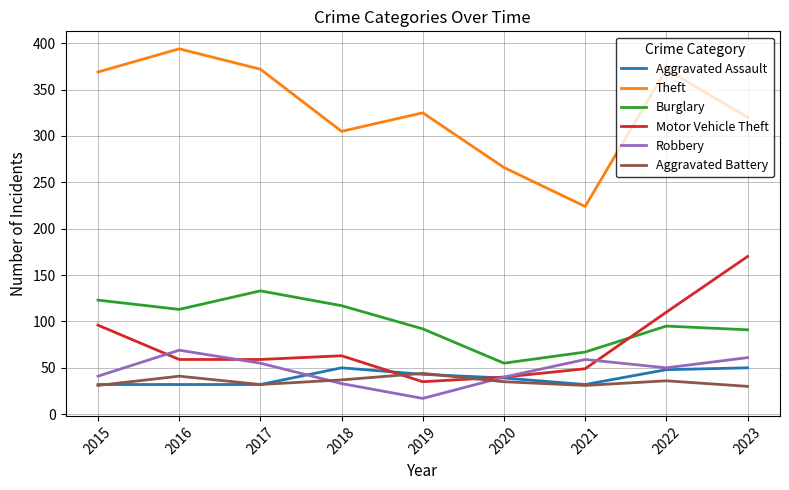

In Motor Vehicle Theft, how many points are higher than both neighbors (excluding endpoints)?

1